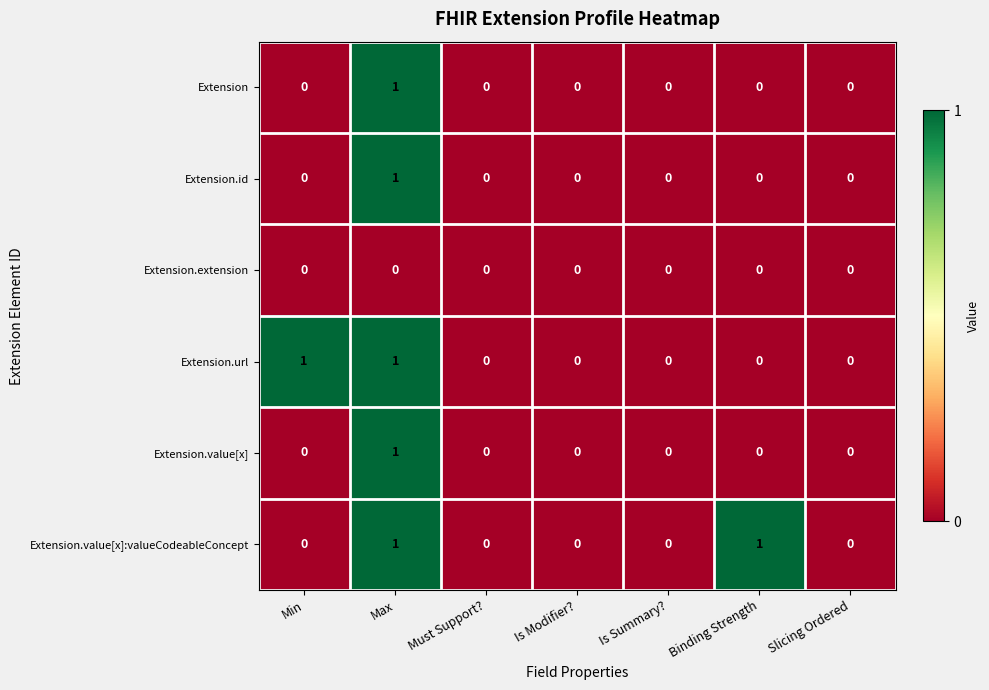

The Extension series shows 1 at Slicing Ordered. True or false?

False